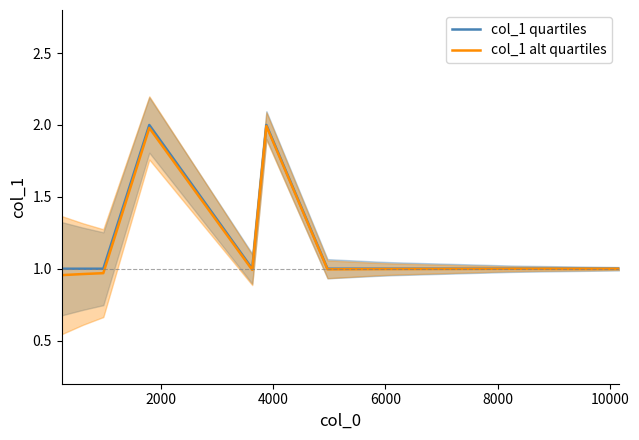

How many lines are shown in the chart?

2